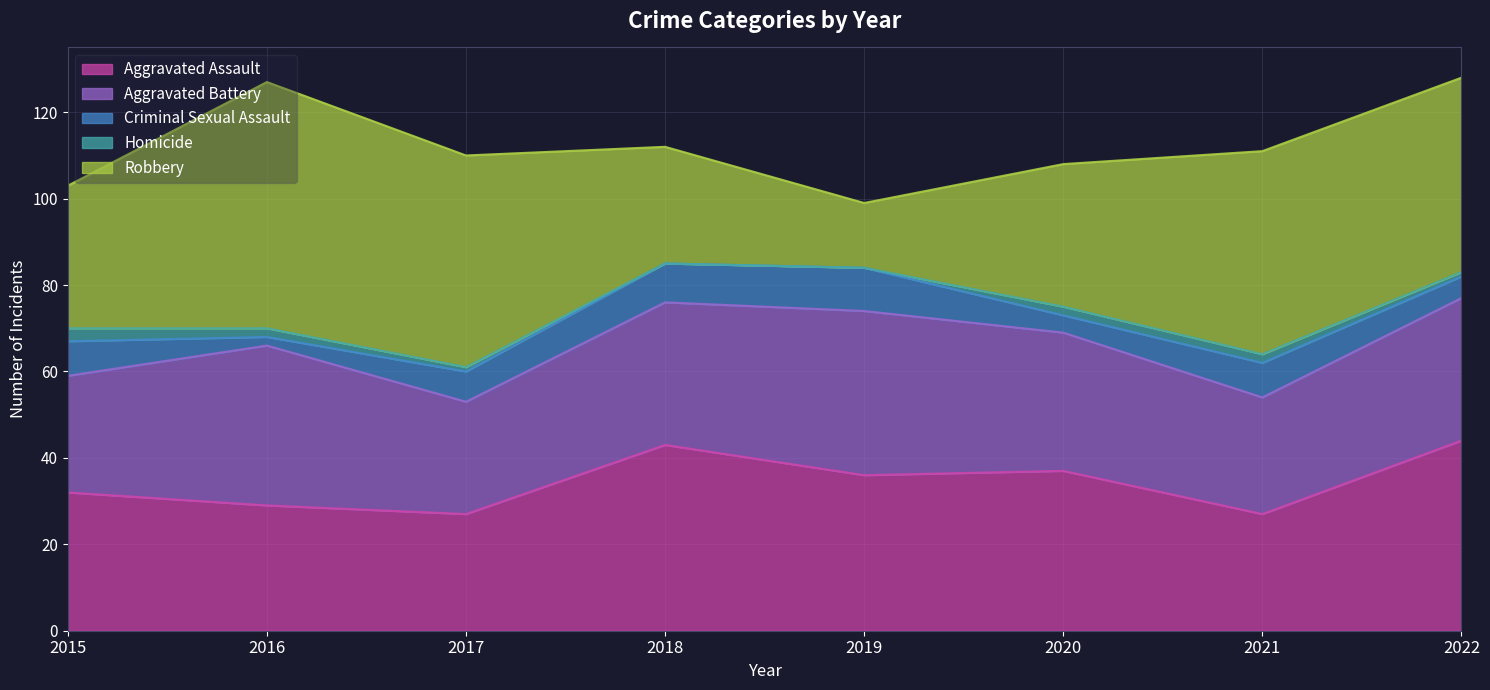

At which category does Criminal Sexual Assault reach its first local peak?

2019